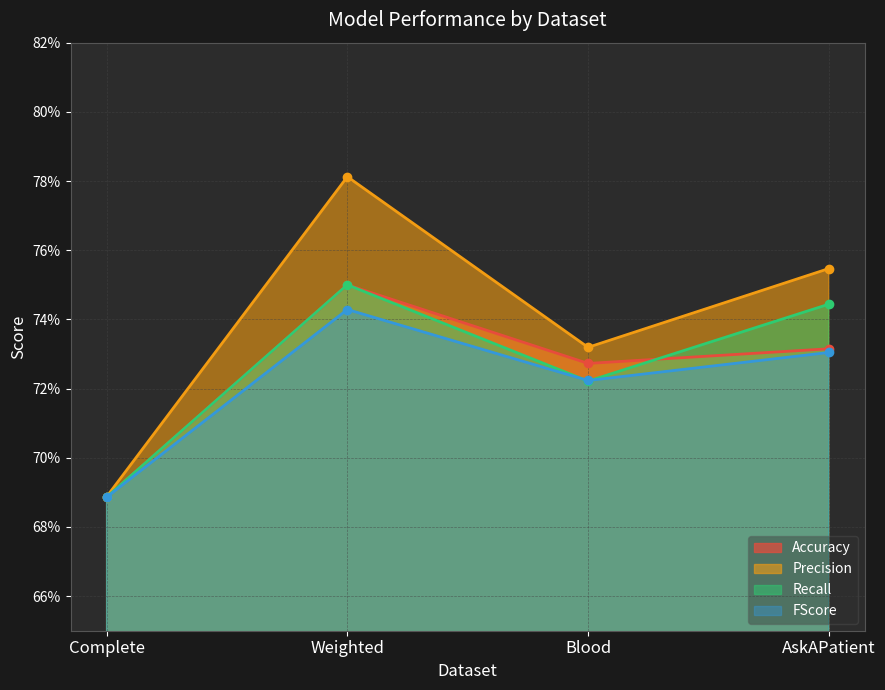

What is the total value across all series at Blood?

2.9